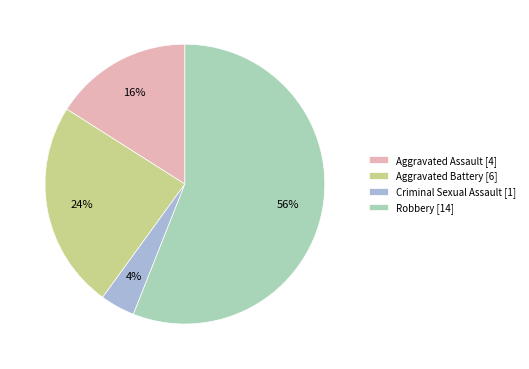

Is it true that Aggravated Battery is 24% of the pie?

True